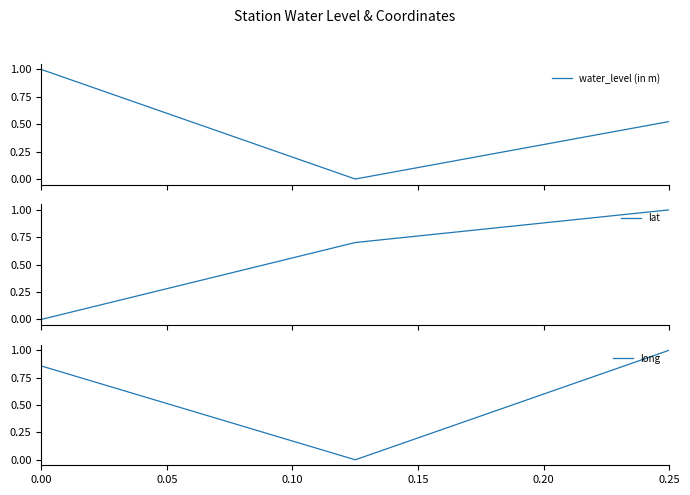

True or false: long has a value of 0.3 at 0.00.

False